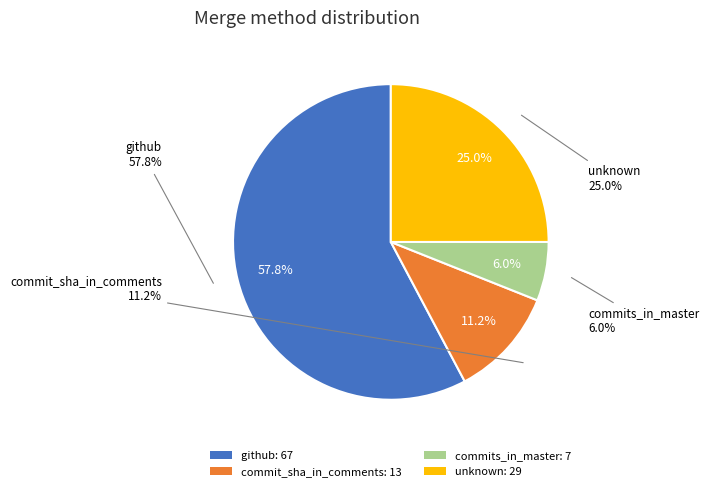

What percentage is the unknown slice, to the nearest percent?

25%